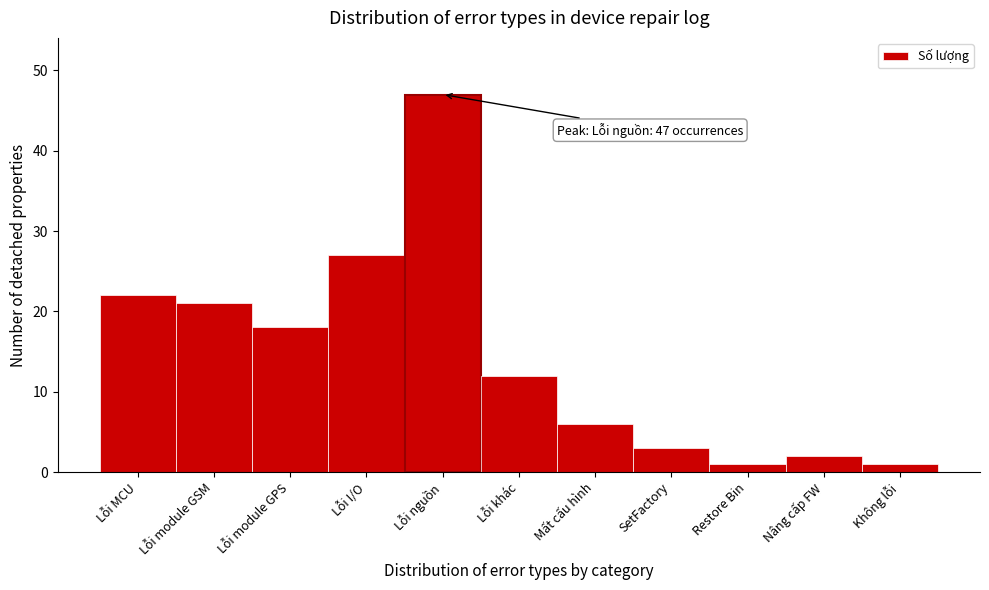

Reading left to right, extract all data points from this chart.

Lỗi MCU=22	Lỗi module GSM=21	Lỗi module GPS=18	Lỗi I/O=27	Lỗi nguồn=47	Lỗi khác=12	Mất cấu hình=6	SetFactory=3	Restore Bin=1	Nâng cấp FW=2	Không lỗi=1